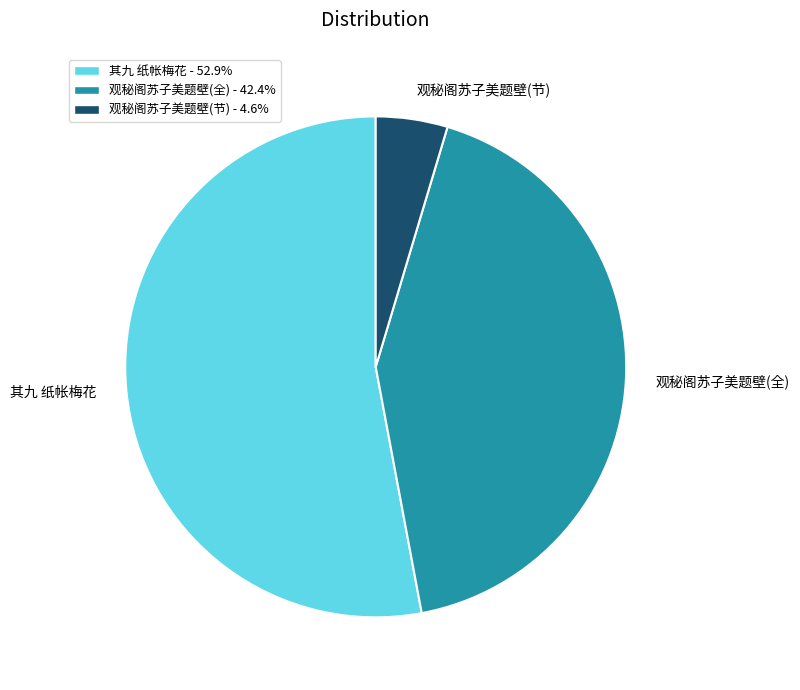

Between 其九 纸帐梅花 and 观秘阁苏子美题壁(节), which is larger?

其九 纸帐梅花